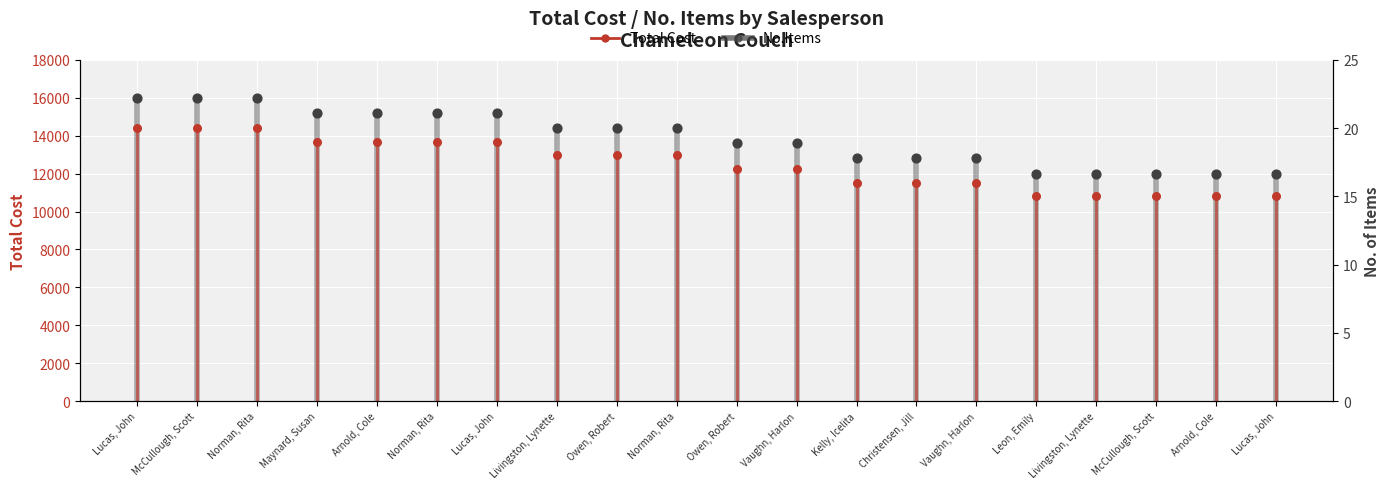

At how many categories does at least one series exceed 13684?

10